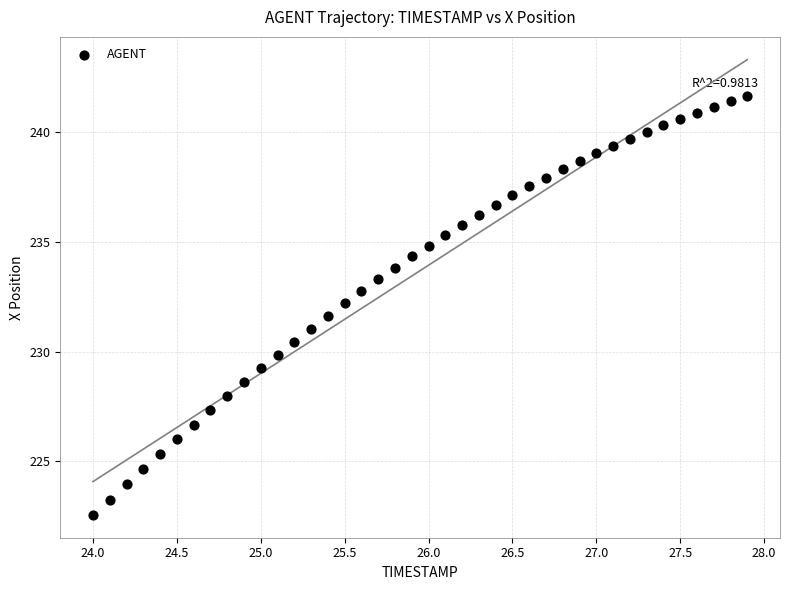

What is the range of Y values (max minus min)?

19.1